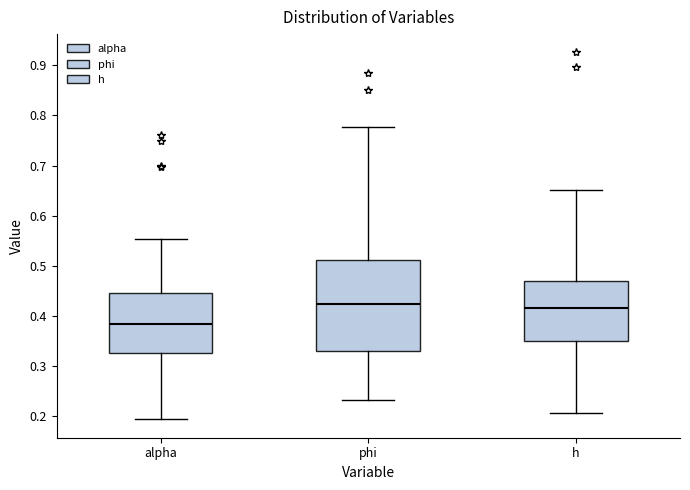

Comparing the boxes themselves (not the whiskers), which one is the tallest?

phi